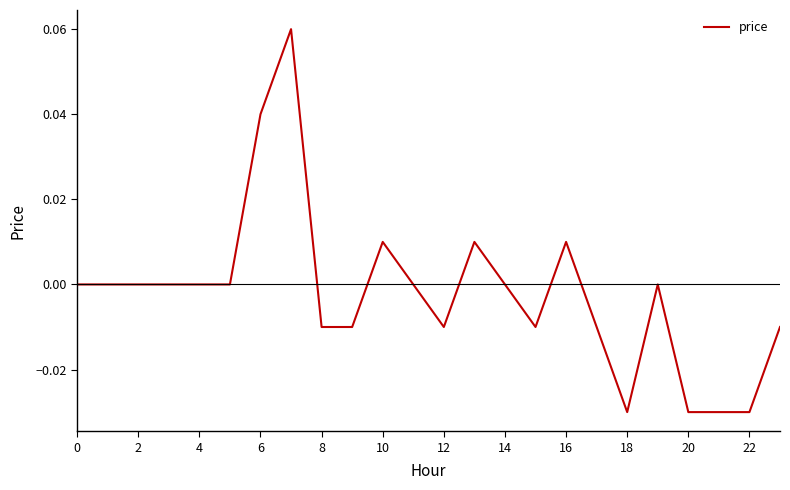

The chart shows a value of 0.0 at 14. True or false?

True